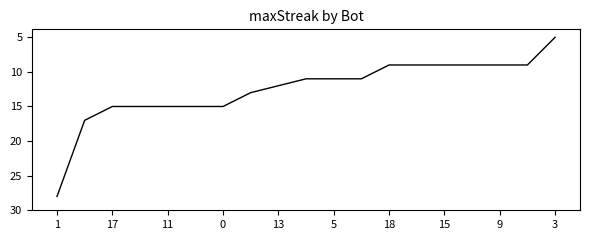

What is the smallest value displayed?

5